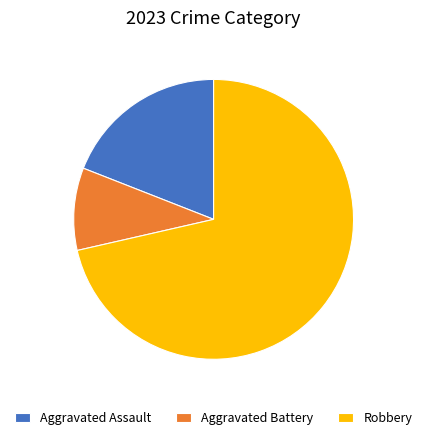

Is it true that Aggravated Battery is 3% of the pie?

False